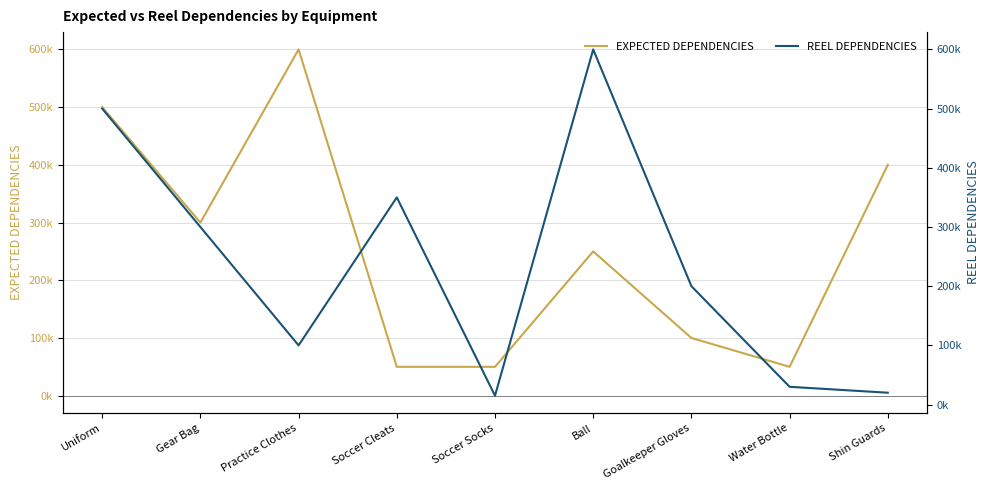

Rank the categories by REEL DEPENDENCIES value from highest to lowest.

Ball, Uniform, Soccer Cleats, Gear Bag, Goalkeeper Gloves, Practice Clothes, Water Bottle, Shin Guards, Soccer Socks